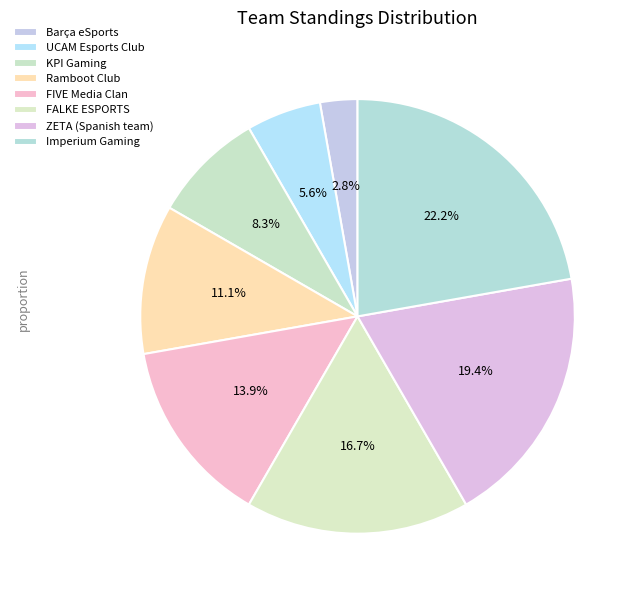

Approximately how many times larger is the value at FALKE ESPORTS compared to UCAM Esports Club?

3.0